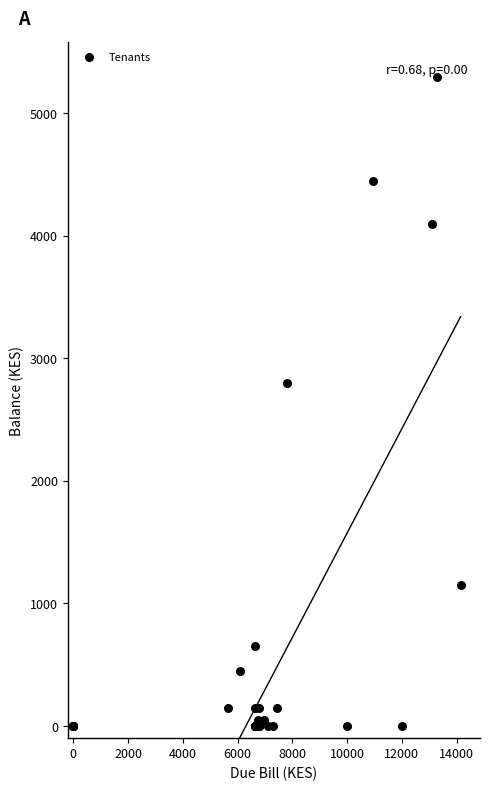

What Y value in the scatter plot is closest to 2650?

2800